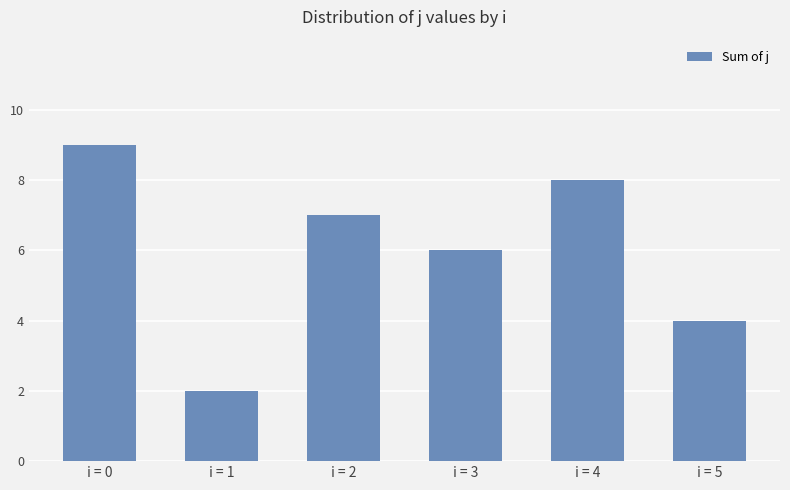

How many bars are there in total?

6